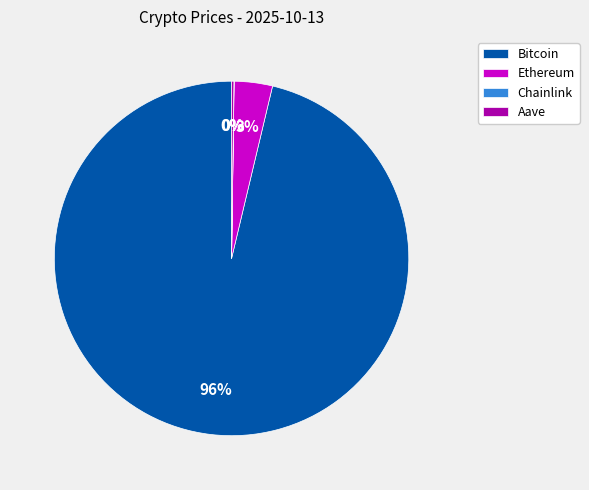

What is the largest slice in the pie chart?

Bitcoin